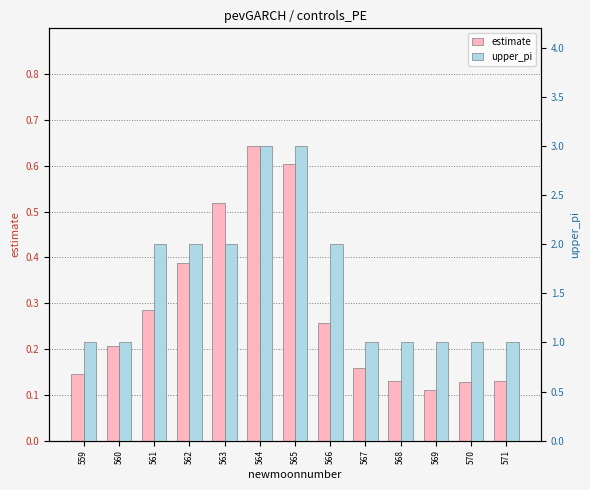

What is the sum of all upper_pi values?

21.0